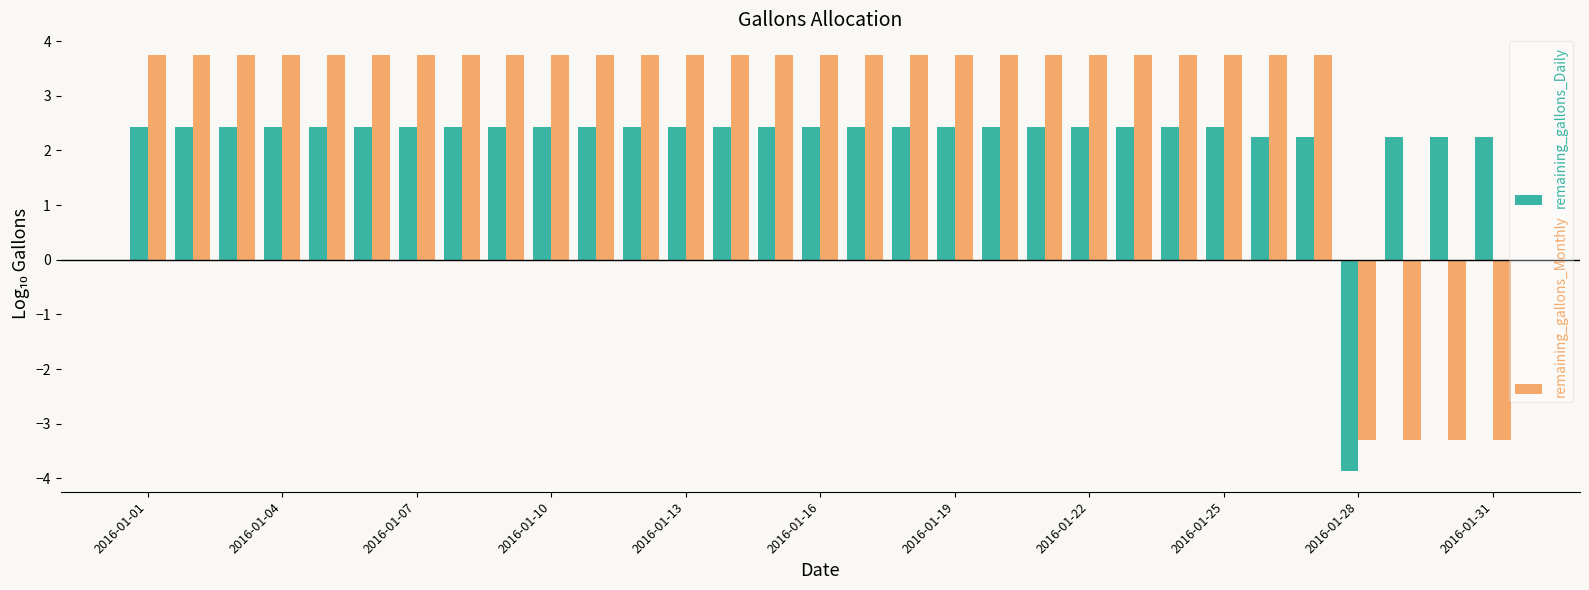

What is the difference between the maximum and minimum values in the remaining_gallons_Monthly series?

7.0